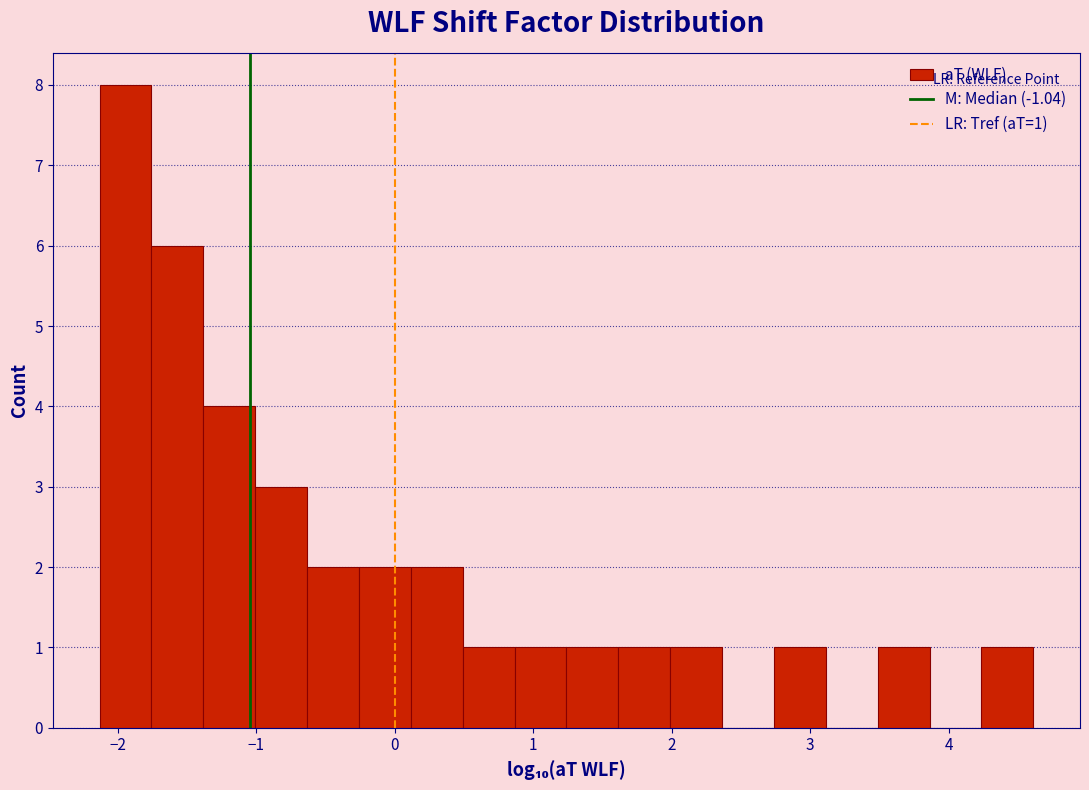

Read against the x-axis, roughly where is the centre of the tallest bar?

-1.9